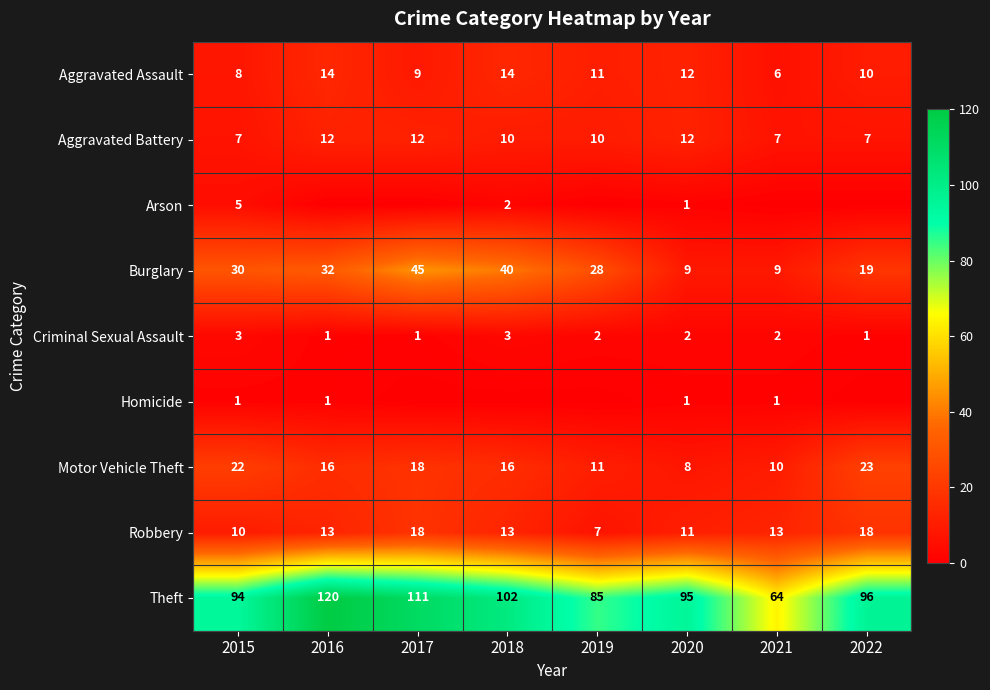

What is the difference between the Aggravated Assault values at 2015 and 2020?

4